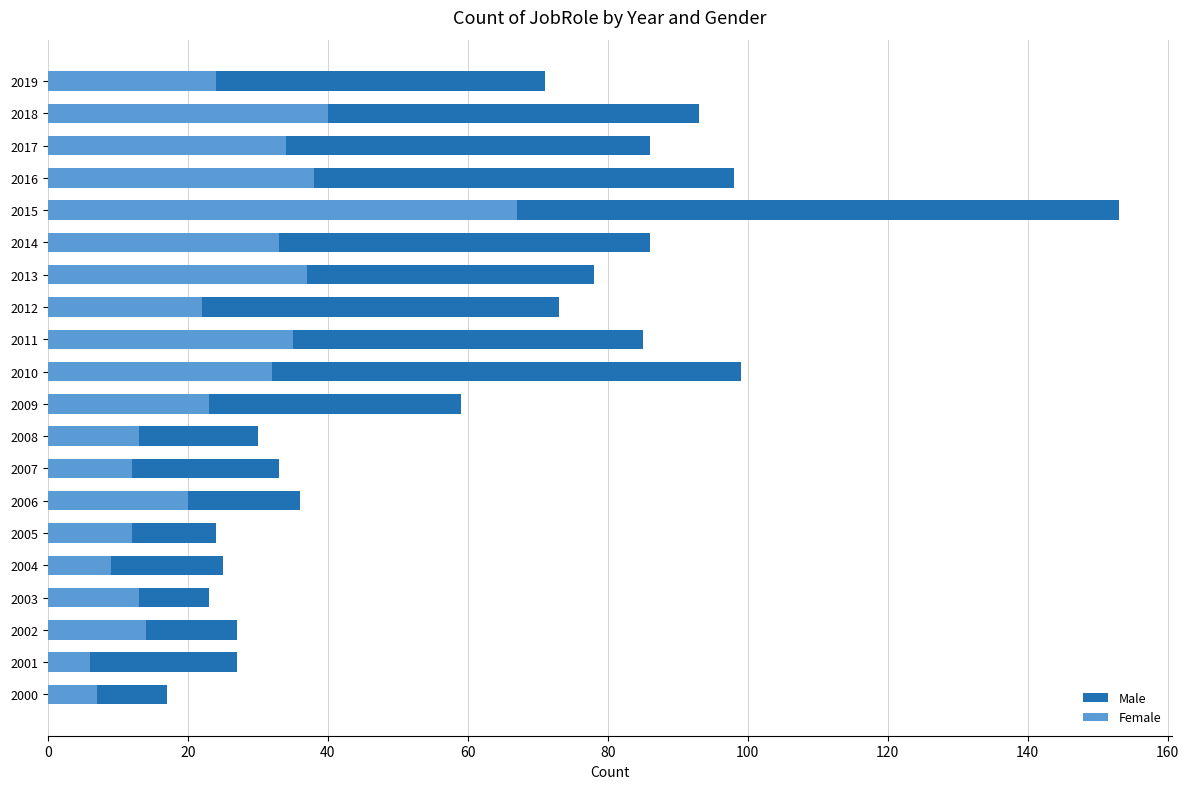

Is it true that Female equals 9 at 2002?

False